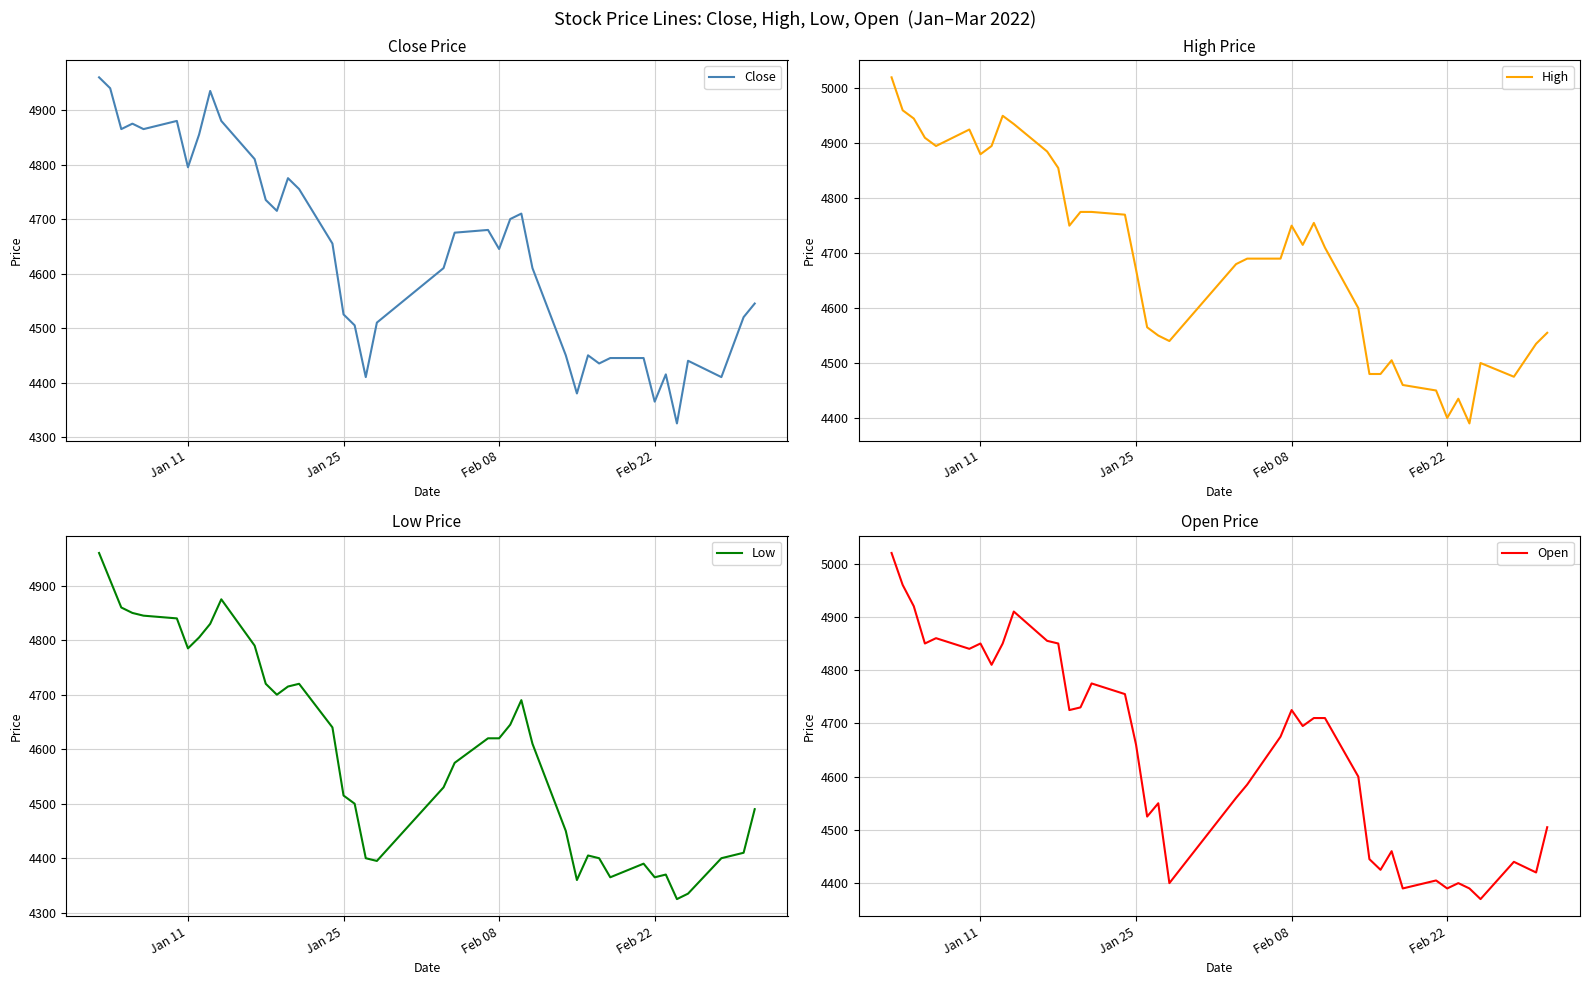

Reading left to right, extract all data points from this chart.

Close: 4960	4940	4865	4875	4865	4880	4795	4855	4935	4880	4810	4735	4715	4775	4755	4655	4525	4505	4410	4510	4610	4675	4680	4645	4700	4710	4610	4450	4380	4450	4435	4445	4445	4365	4415	4325	4440	4410	4520	4545
High: 5020	4960	4945	4910	4895	4925	4880	4895	4950	4935	4885	4855	4750	4775	4775	4770	4670	4565	4550	4540	4680	4690	4690	4750	4715	4755	4710	4600	4480	4480	4505	4460	4450	4400	4435	4390	4500	4475	4535	4555
Low: 4960	4910	4860	4850	4845	4840	4785	4805	4830	4875	4790	4720	4700	4715	4720	4640	4515	4500	4400	4395	4530	4575	4620	4620	4645	4690	4610	4450	4360	4405	4400	4365	4390	4365	4370	4325	4335	4400	4410	4490
Open: 5020	4960	4920	4850	4860	4840	4850	4810	4850	4910	4855	4850	4725	4730	4775	4755	4660	4525	4550	4400	4560	4585	4675	4725	4695	4710	4710	4600	4445	4425	4460	4390	4405	4390	4400	4390	4370	4440	4420	4505